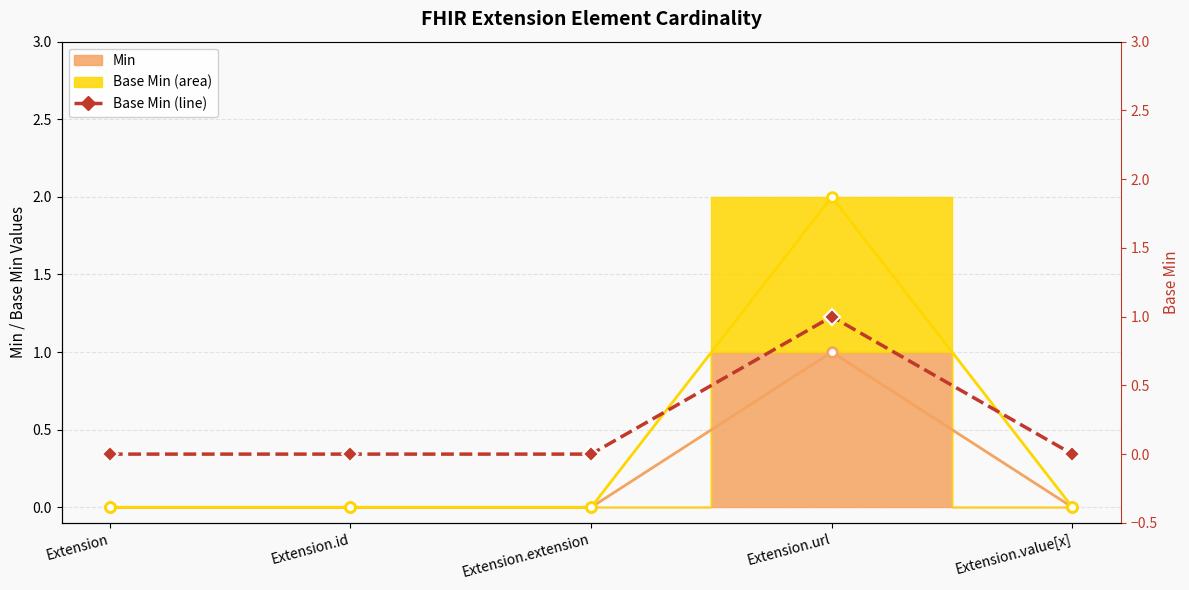

How many lines are shown in the chart?

1